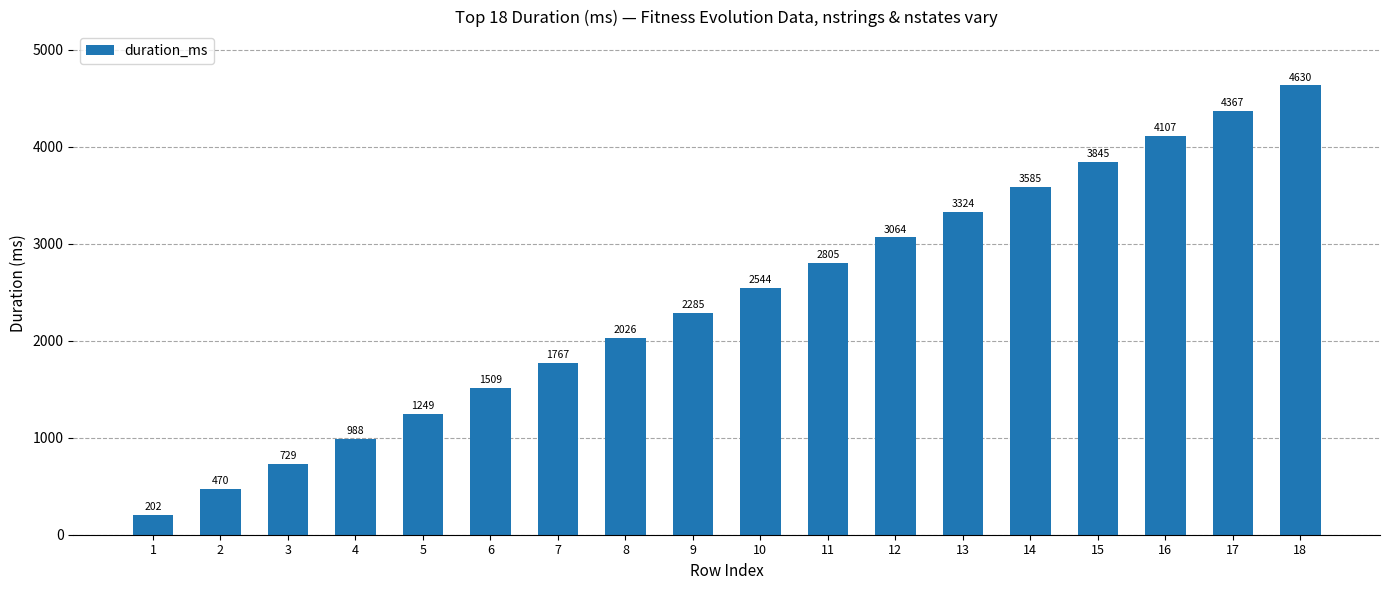

Between 10 and 7, which is larger?

10